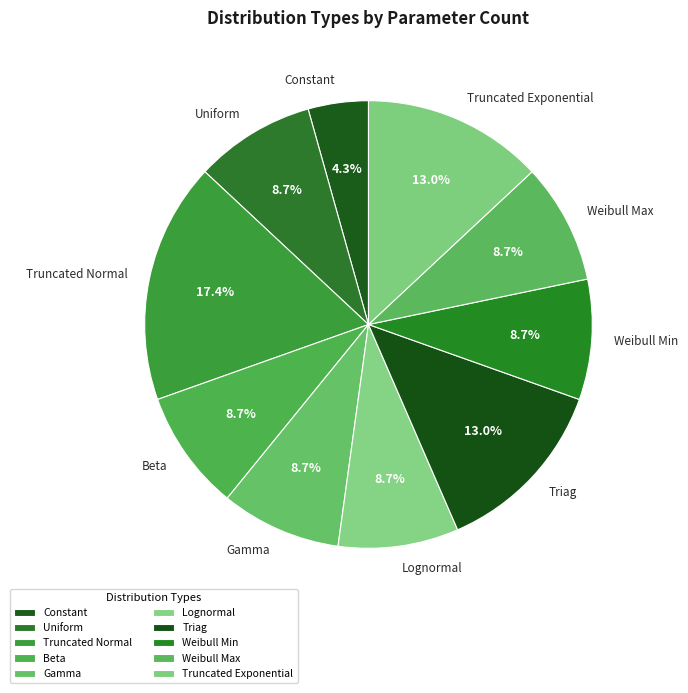

To the nearest percent, what is the combined percentage of Beta and Weibull Max?

17%